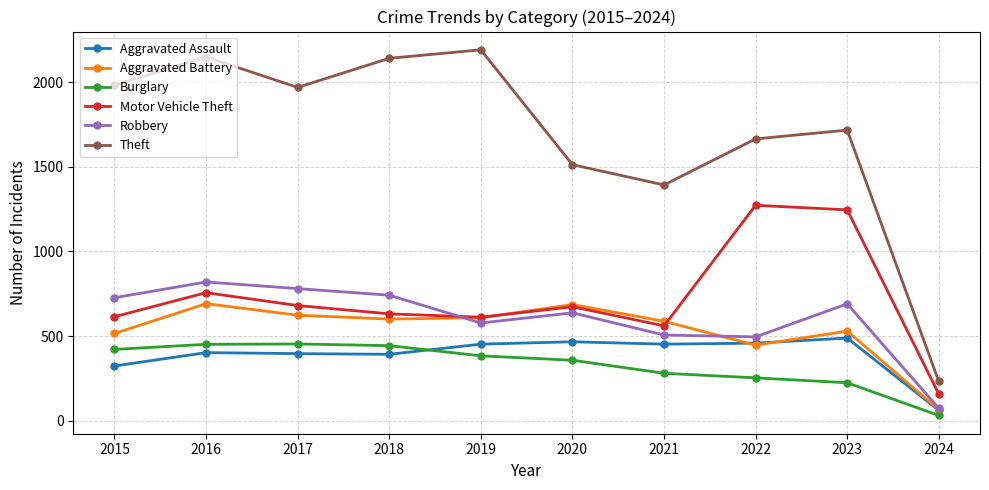

True or false: Motor Vehicle Theft and Burglary cross at least once.

False